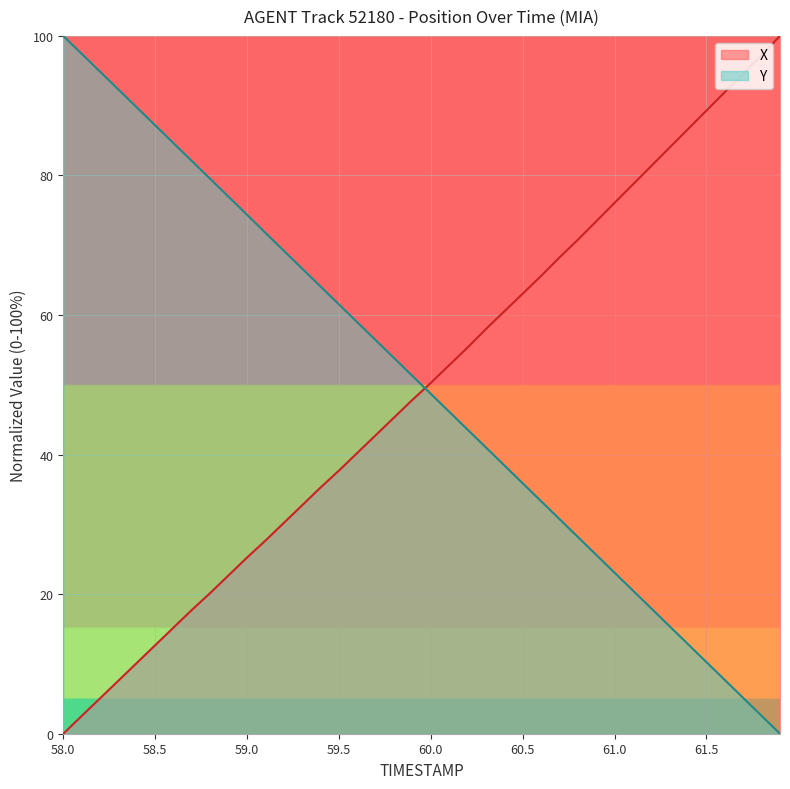

The Y series shows 22.7 at 59.5. True or false?

False